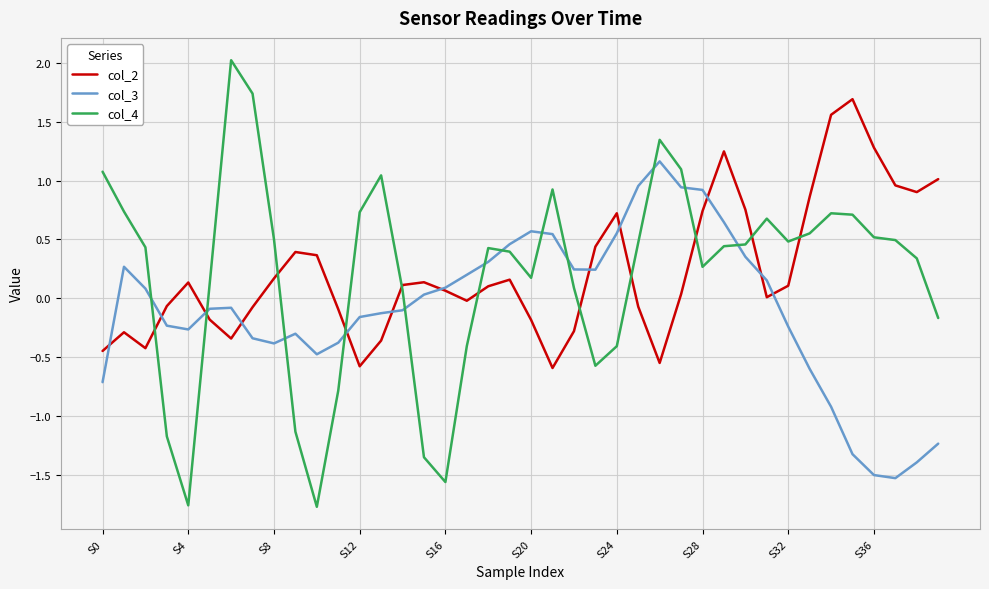

Which series ends up on top after the final intersection of col_2 and col_4?

col_2